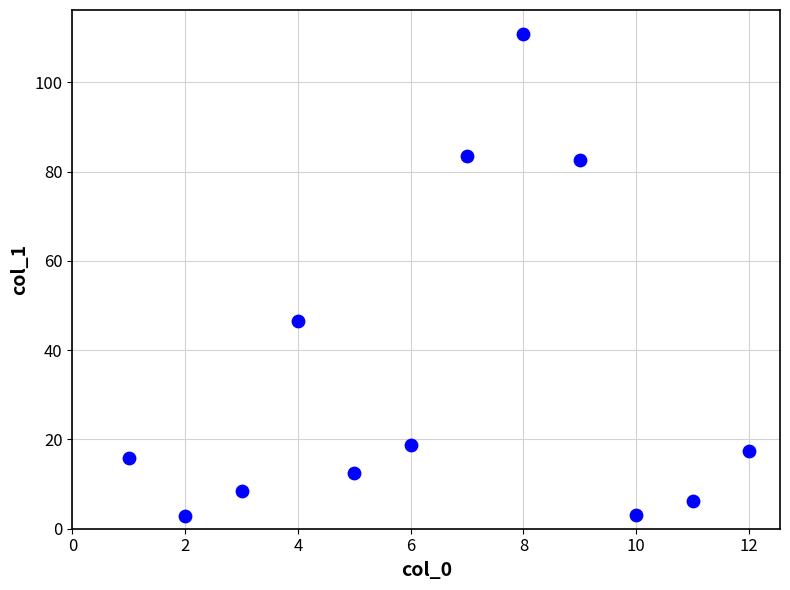

What is the average X value?

6.5